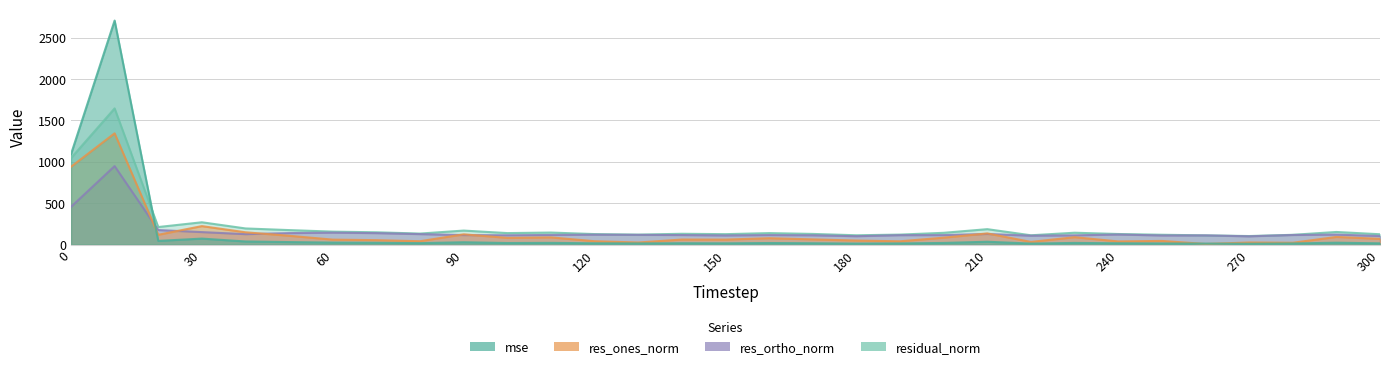

How many distinct data groups are displayed?

4